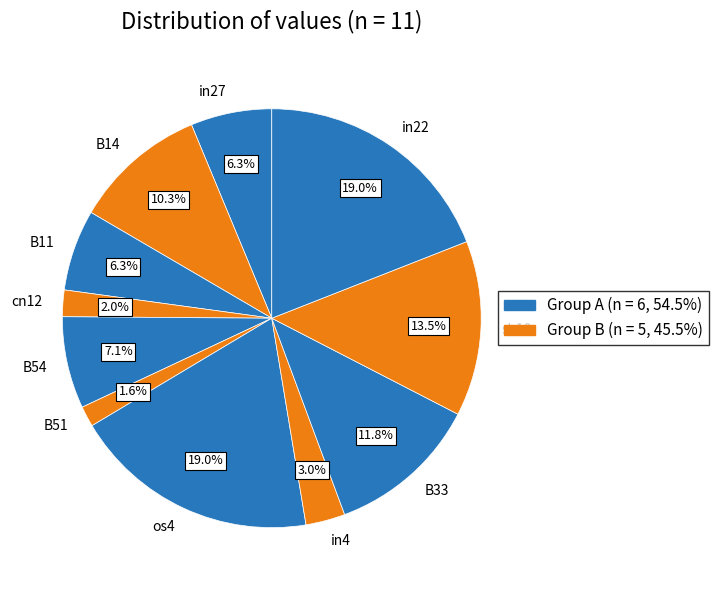

How many segments does this pie chart have?

11